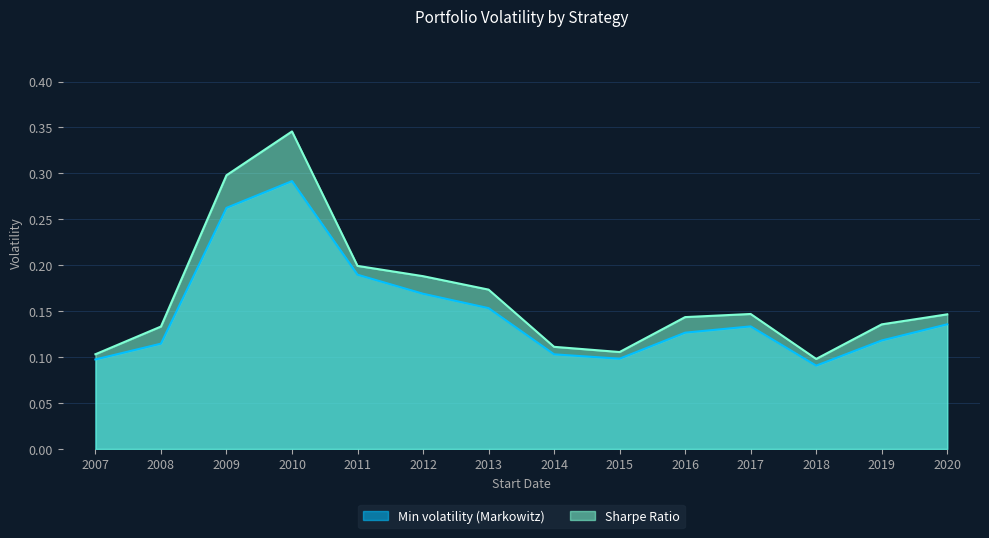

Which category has the highest value across all series?

2010